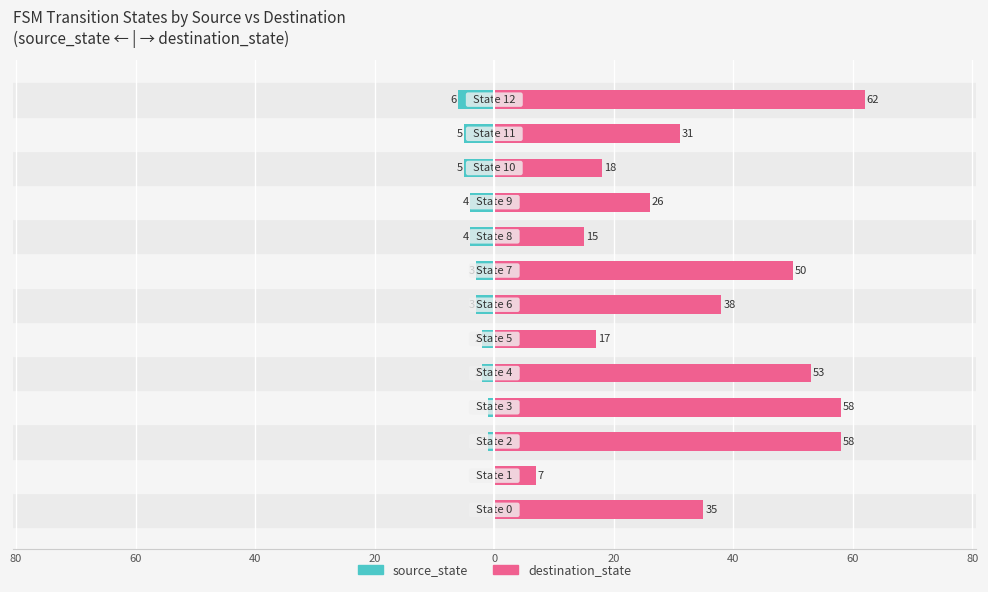

How many categories are shown in the chart?

13